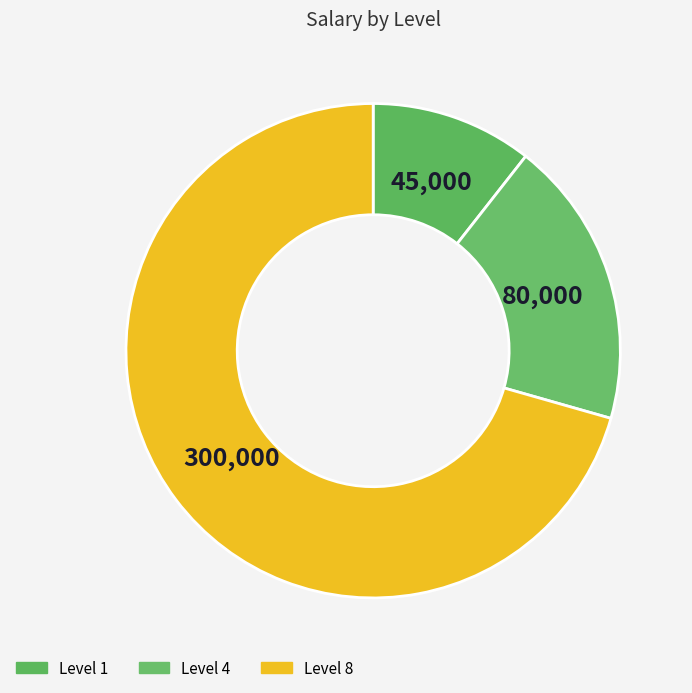

Count the number of slices in the pie.

3